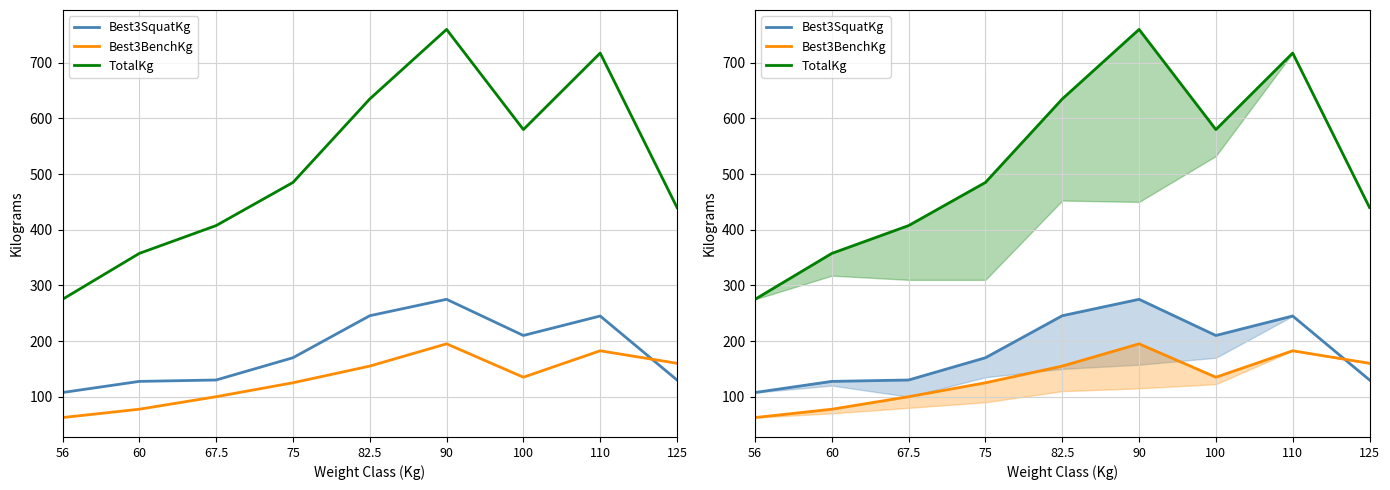

Reading left to right, what are all the values shown in this chart?

Best3SquatKg: 56=107.5	60=127.5	67.5=130.0	75=170.0	82.5=245.5	90=275.0	100=210.0	110=245.0	125=130.0
Best3BenchKg: 56=62.5	60=77.5	67.5=100.0	75=125.0	82.5=155.0	90=195.0	100=135.0	110=182.5	125=160.0
TotalKg: 56=275.0	60=357.5	67.5=407.5	75=485.0	82.5=635.0	90=760.0	100=580.0	110=717.5	125=440.0